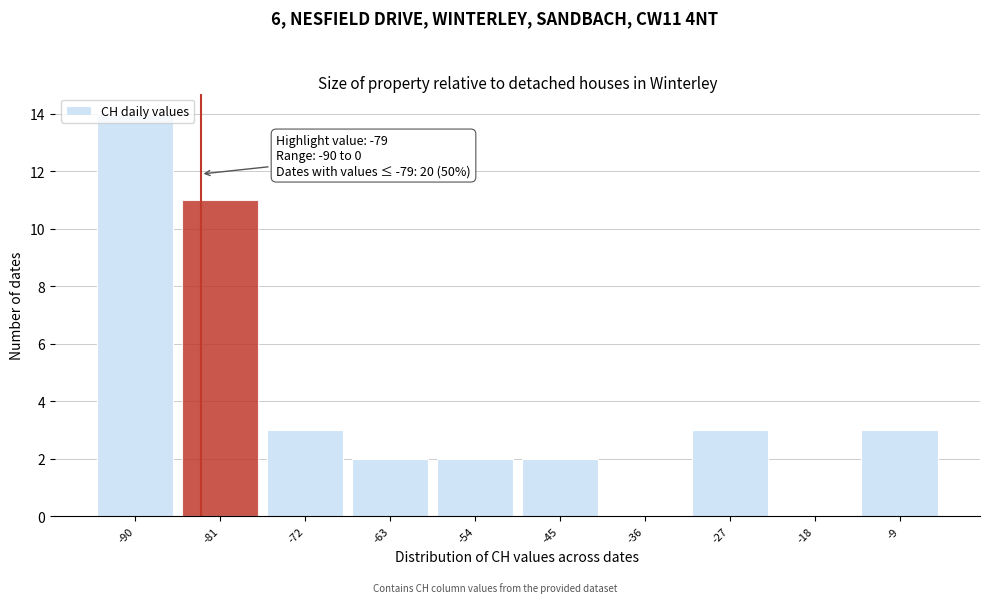

What is the maximum value shown in the chart?

14